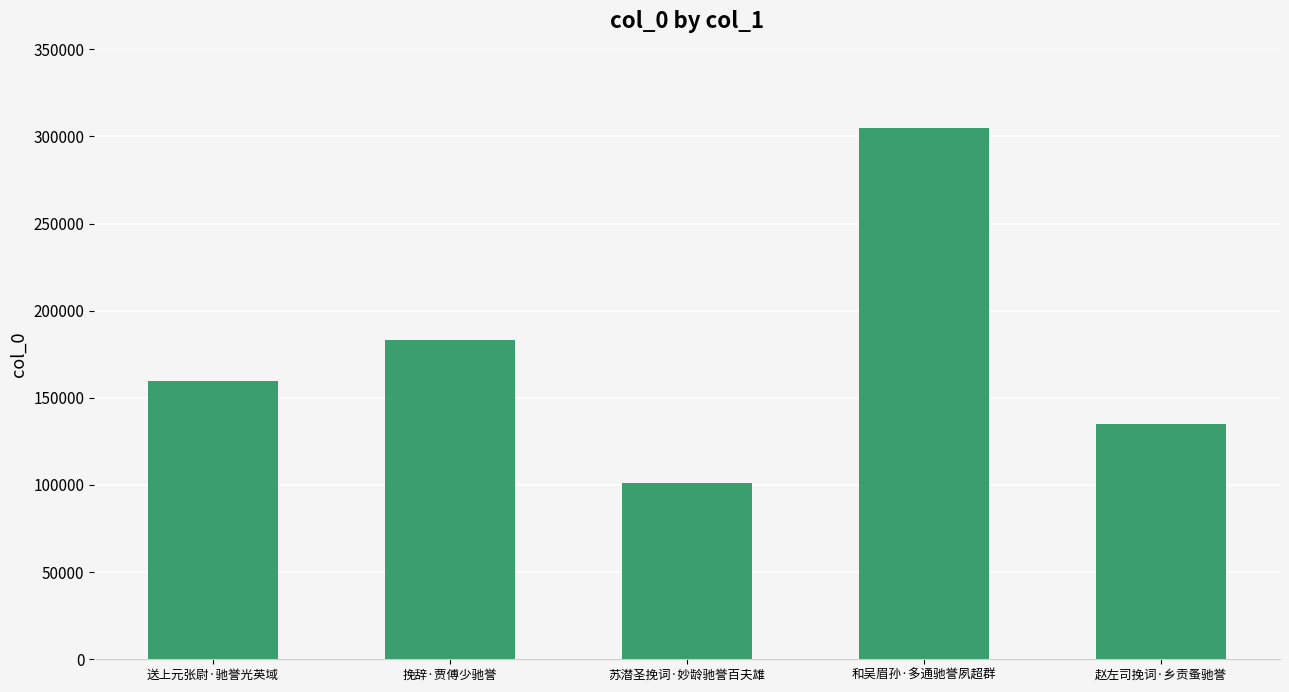

How many bars are there in total?

5